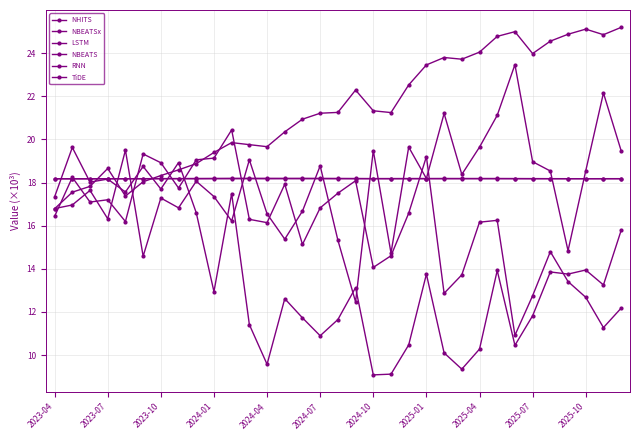

What is the sum of all TiDE values?

590.1